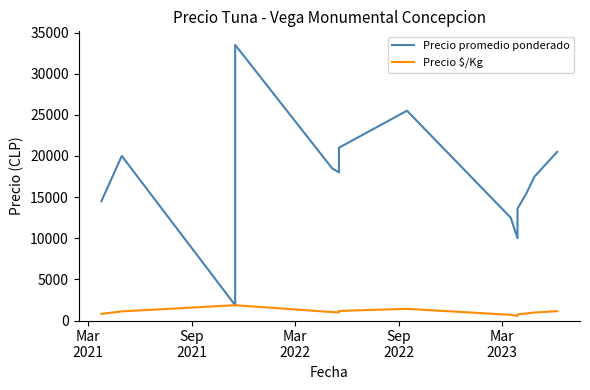

At how many categories does at least one series exceed 16587?

9